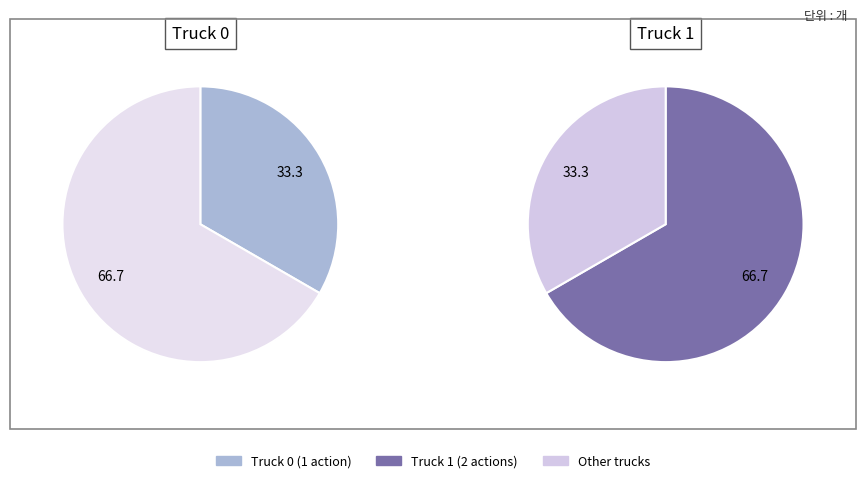

What is the total percentage of Truck 1 and Truck 0?

100.0%